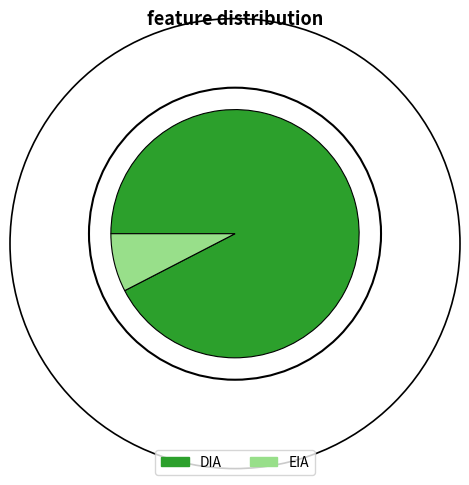

Count the number of slices in the pie.

2